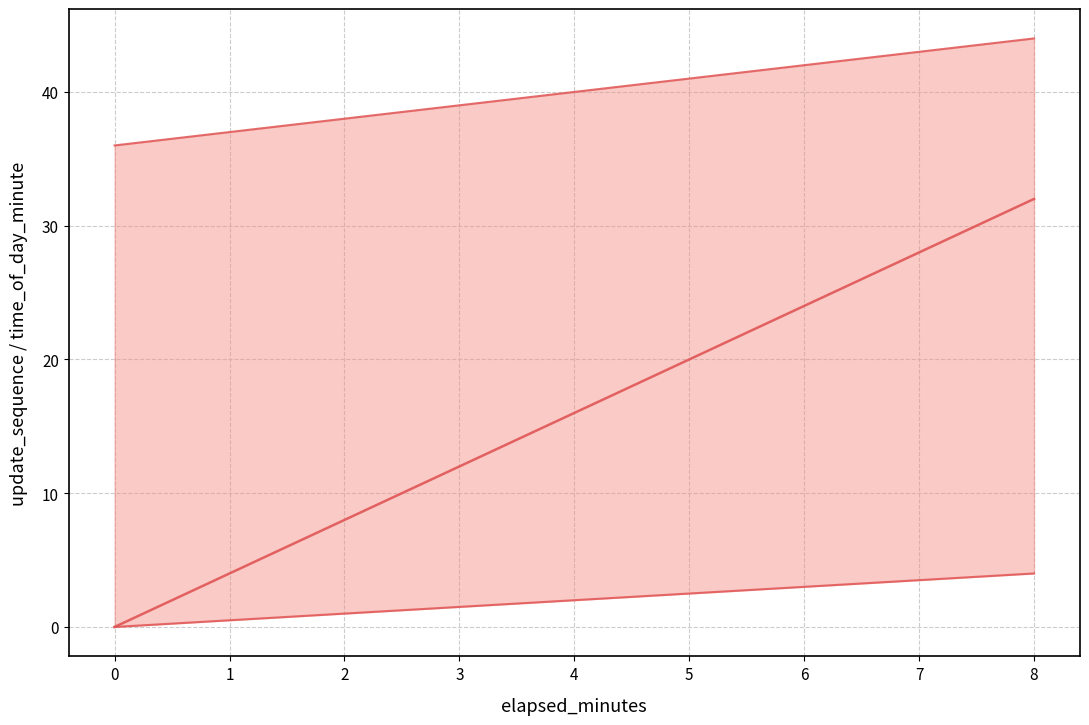

True or false: time_of_day_minute (upper) has more than 0 points higher than both neighbors.

False